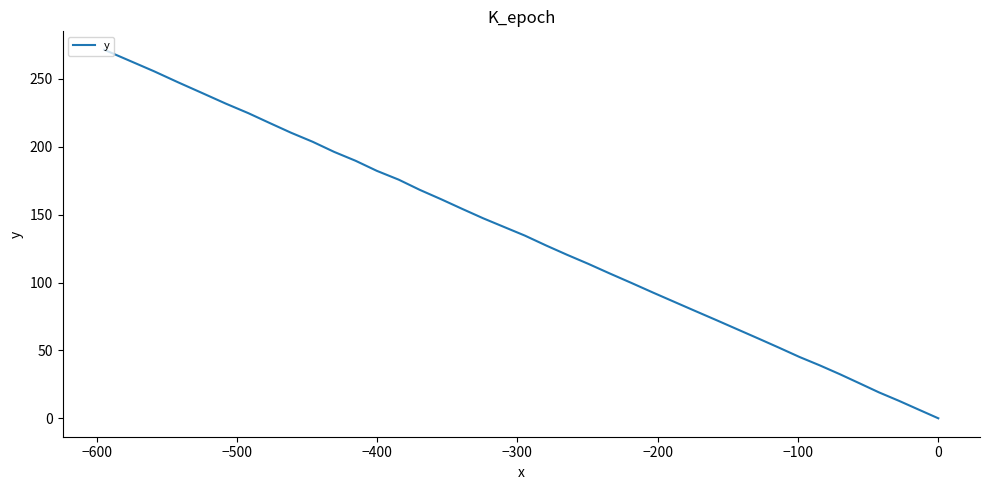

Does the chart display data point markers on the line(s)?

No